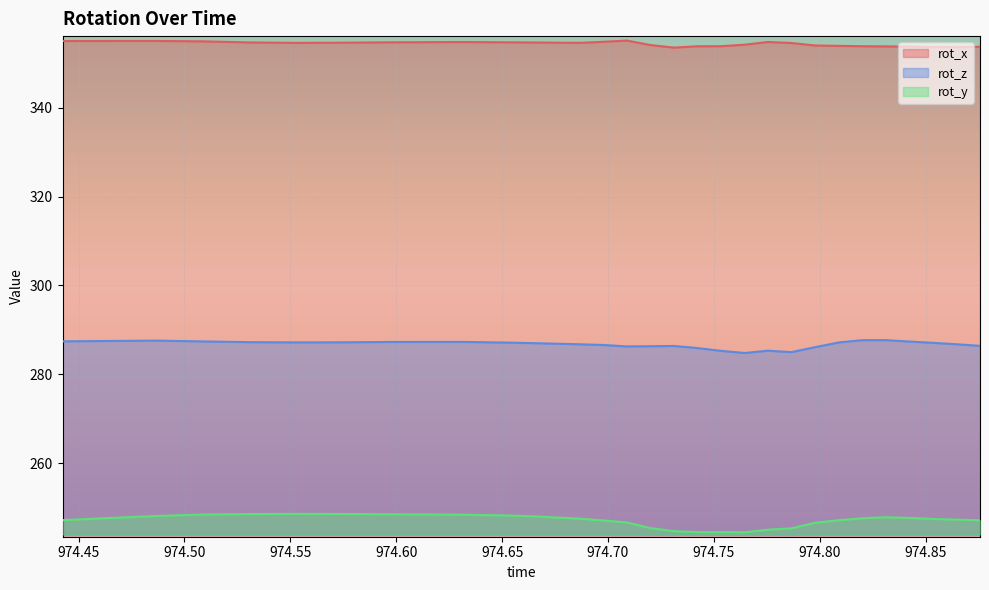

True or false: rot_x and rot_y intersect in this chart.

False